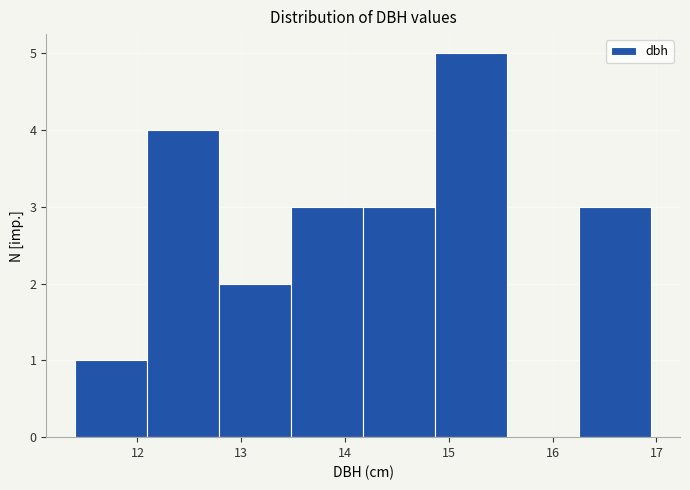

Reading left to right, transcribe this chart: for each bar, give the range it covers on the x-axis and its height. Neither the bar edges nor the heights are printed on the chart, so give them approximately, as read against the axes.

11.4 to 12.1: 1
12.1 to 12.8: 4
12.8 to 13.5: 2
13.5 to 14.2: 3
14.2 to 14.9: 3
14.9 to 15.6: 5
15.6 to 16.3: 0
16.3 to 17.0: 3